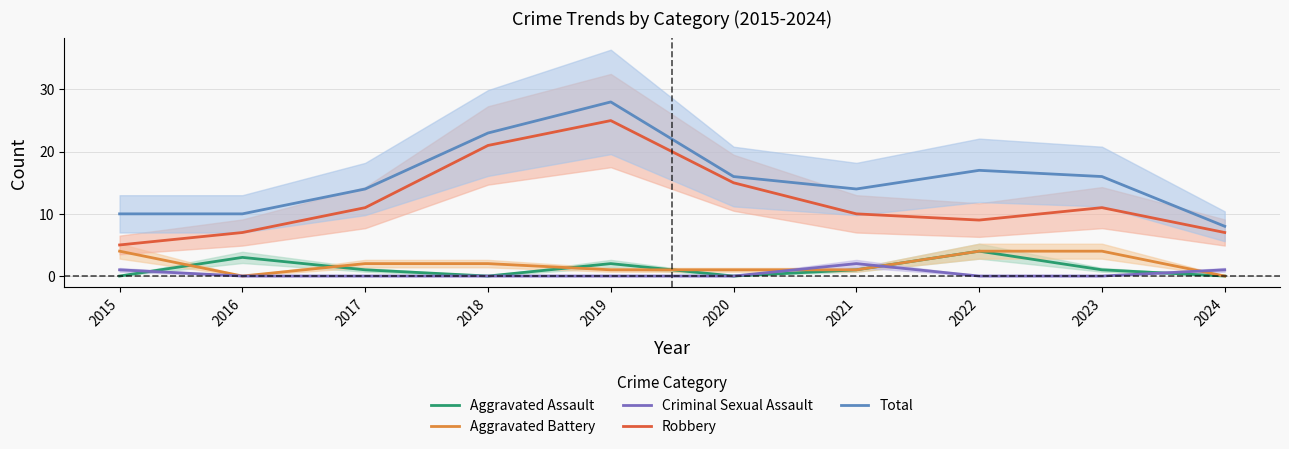

Is this an area chart (filled region under the line)?

No